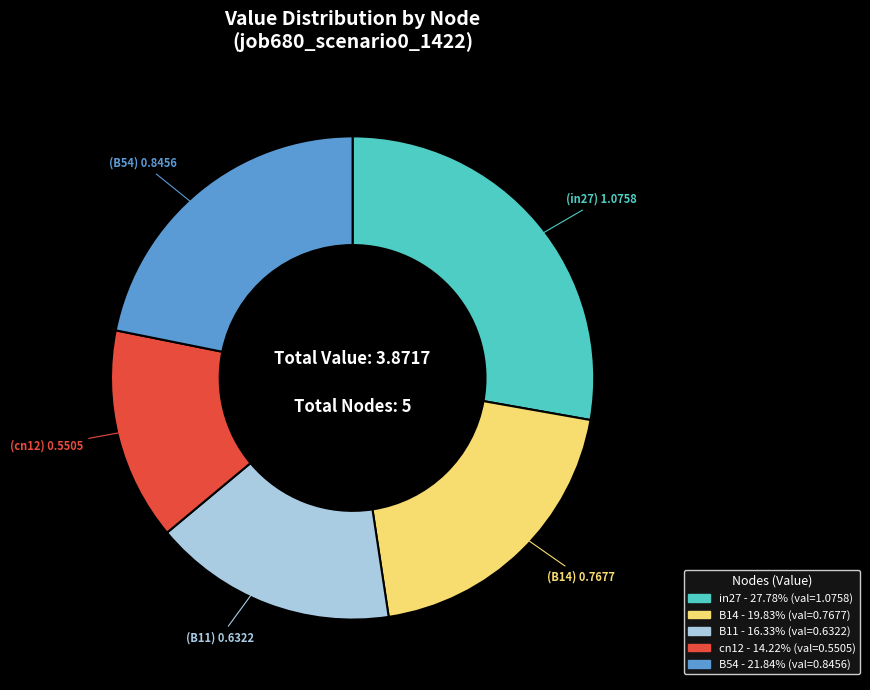

Does any single category account for the majority?

No